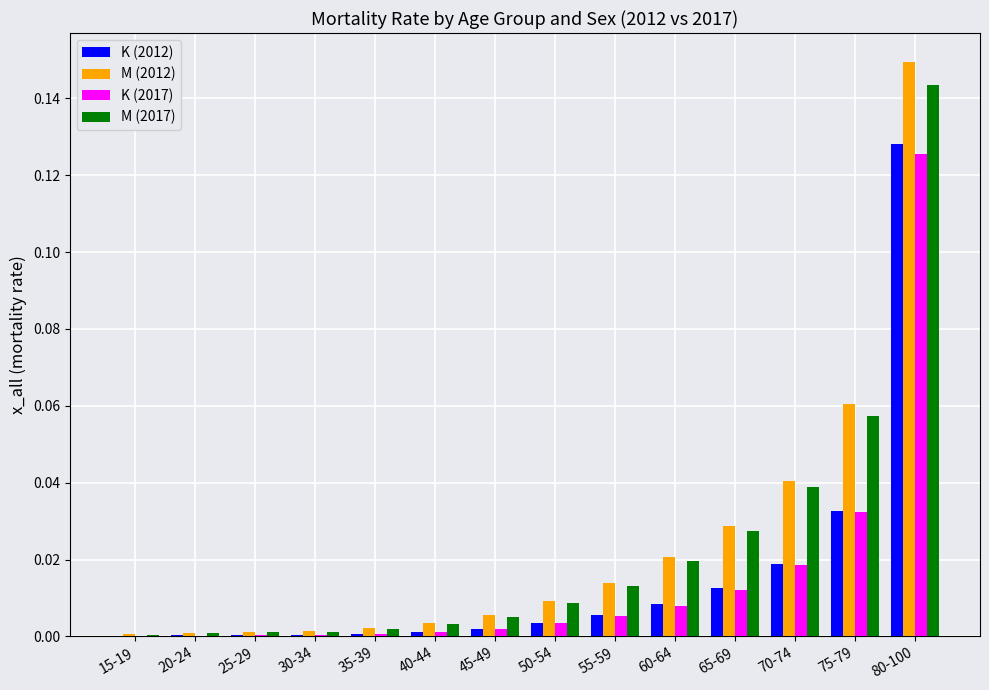

What is the total value across all series at 80-100?

0.5